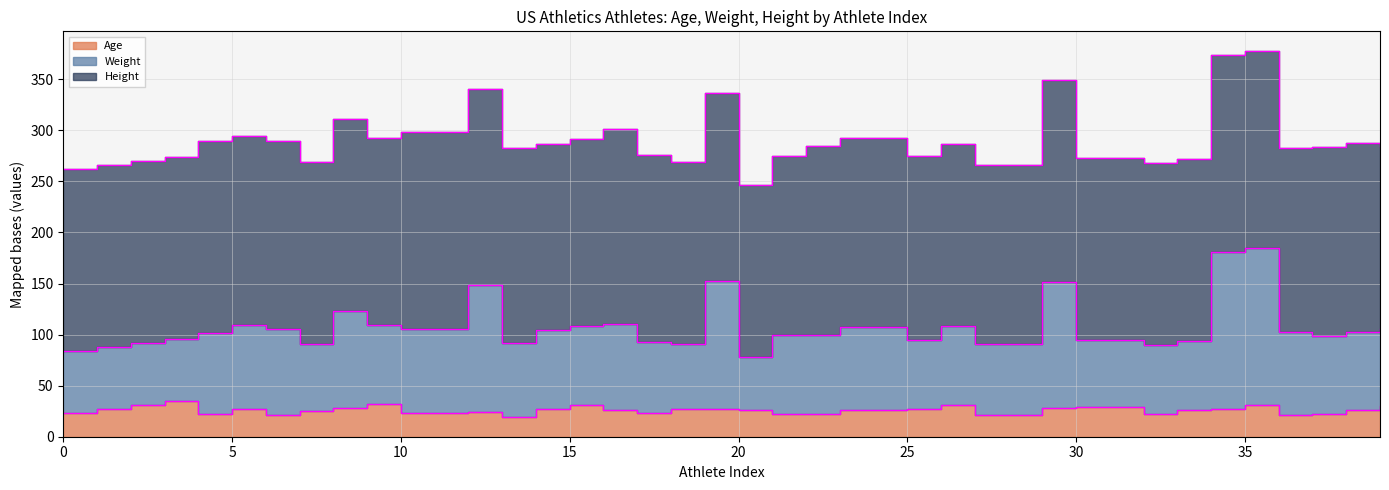

What is the smallest value displayed?

19